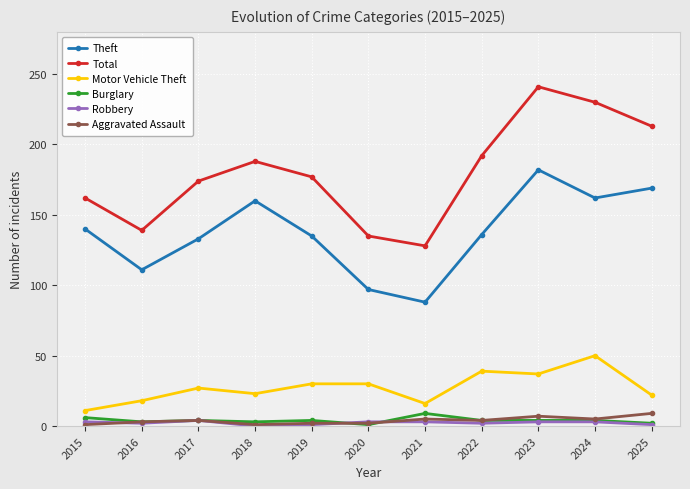

Which series has the widest spread of values?

Total